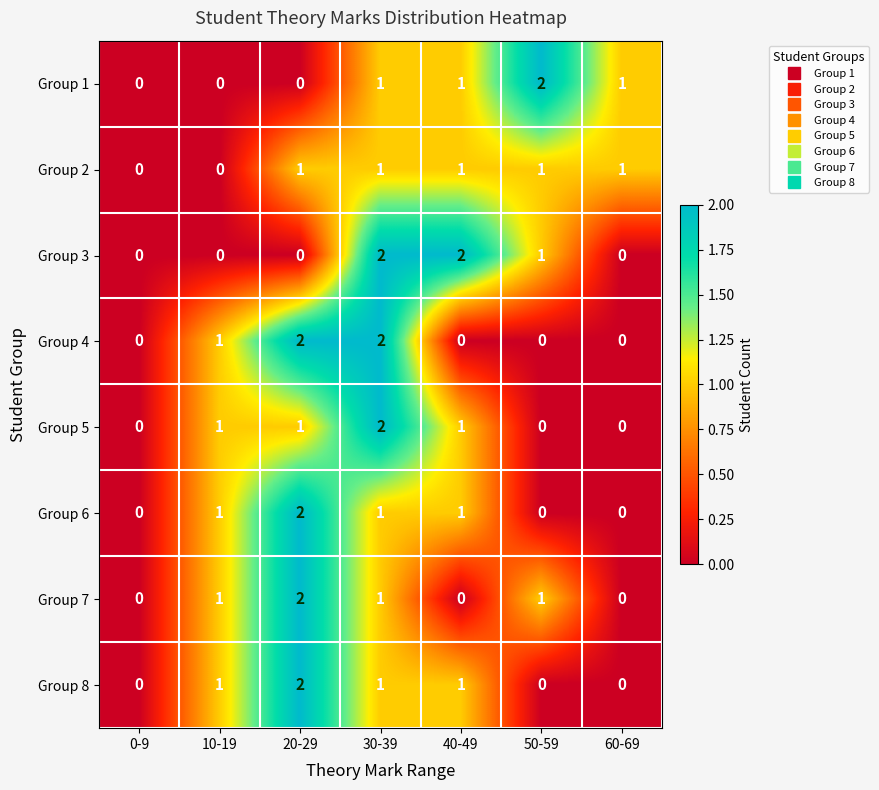

Which series changed the most between 40-49 and 60-69?

Group 3